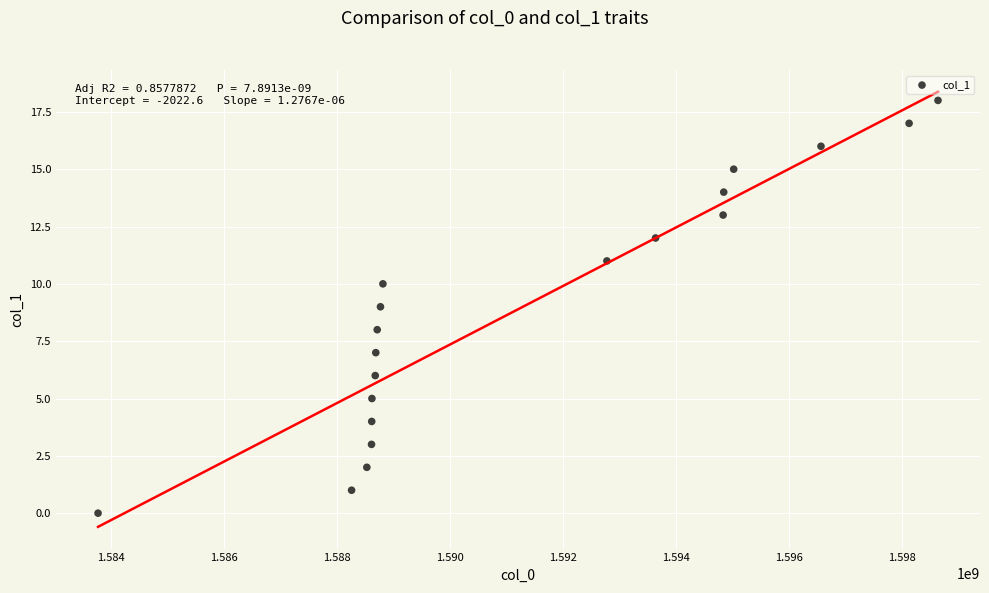

What is the range of X values (max minus min)?

14860531